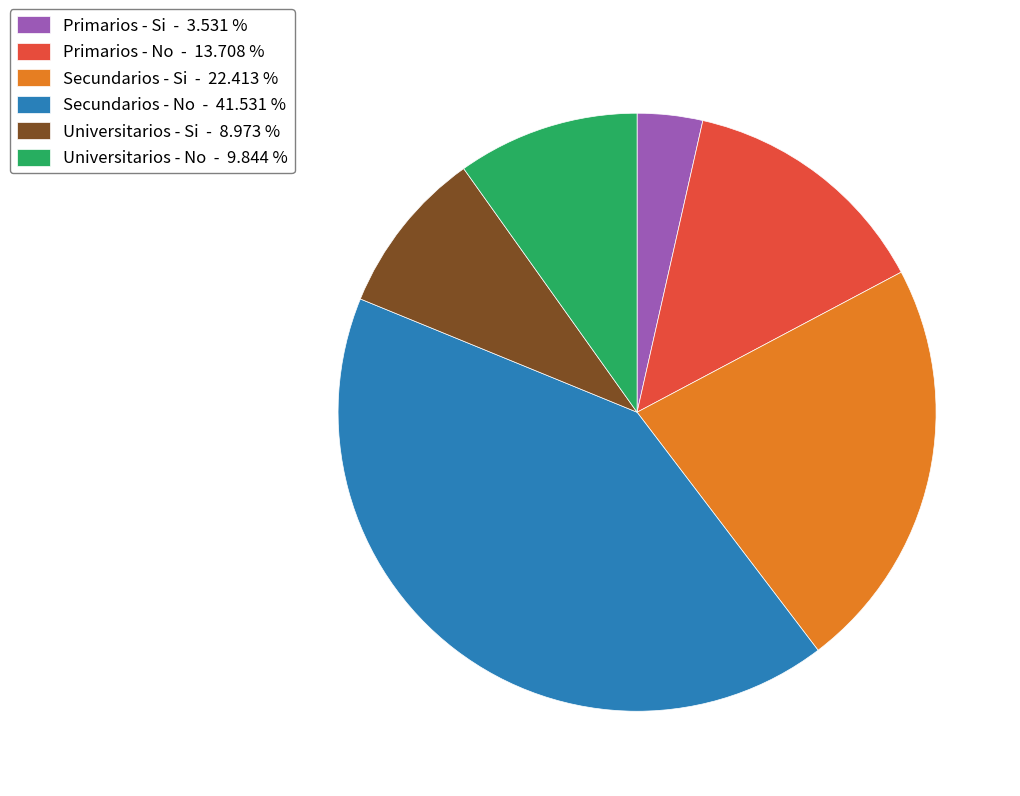

How many segments does this pie chart have?

6